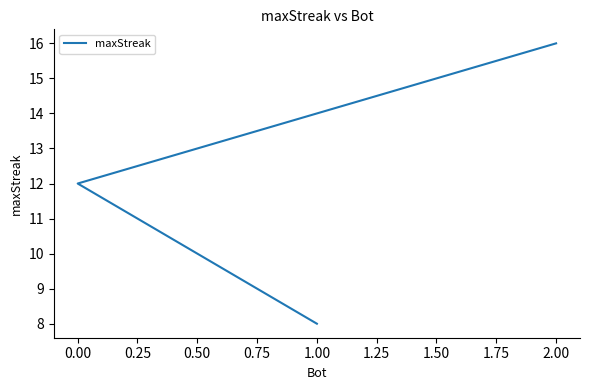

What is the maximum value shown in the chart?

16